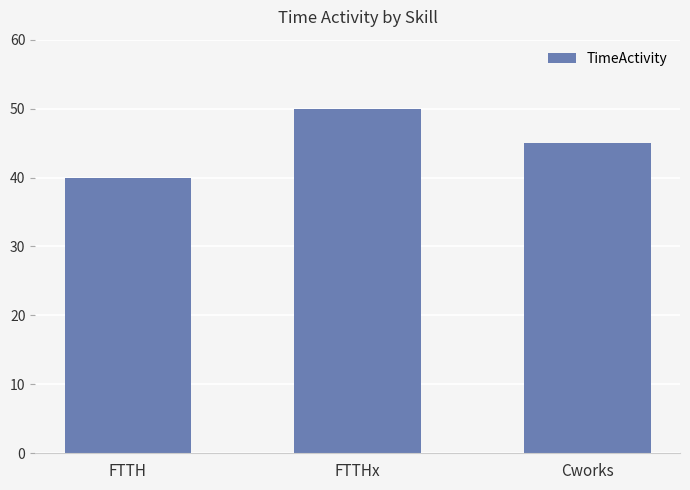

At which label is the value closest to 45?

Cworks